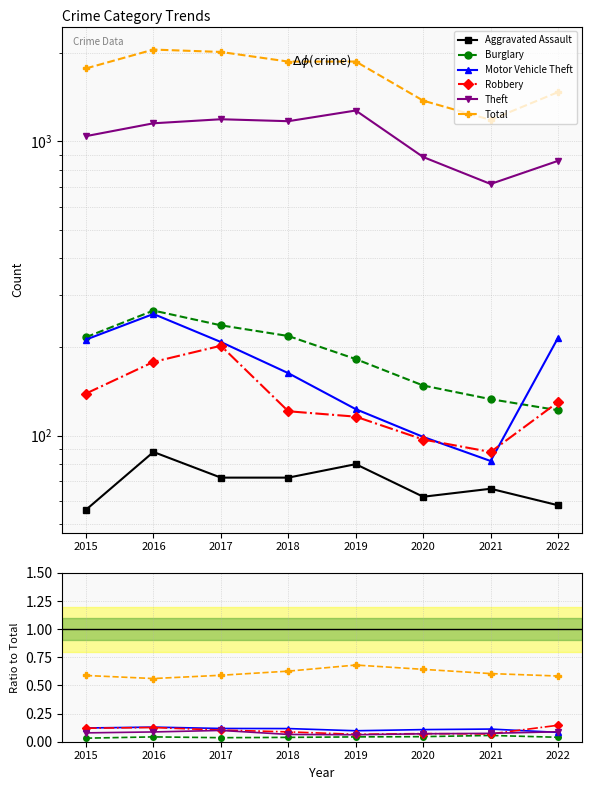

Is the value of Motor Vehicle Theft at 2016 greater than the value of Total at 2017?

No